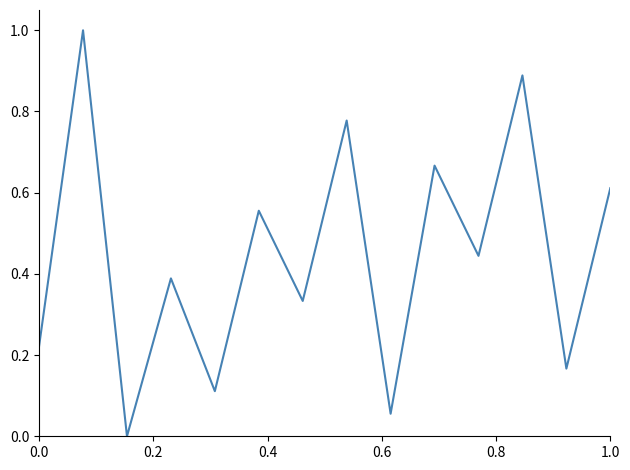

How many values exceed 0?

13